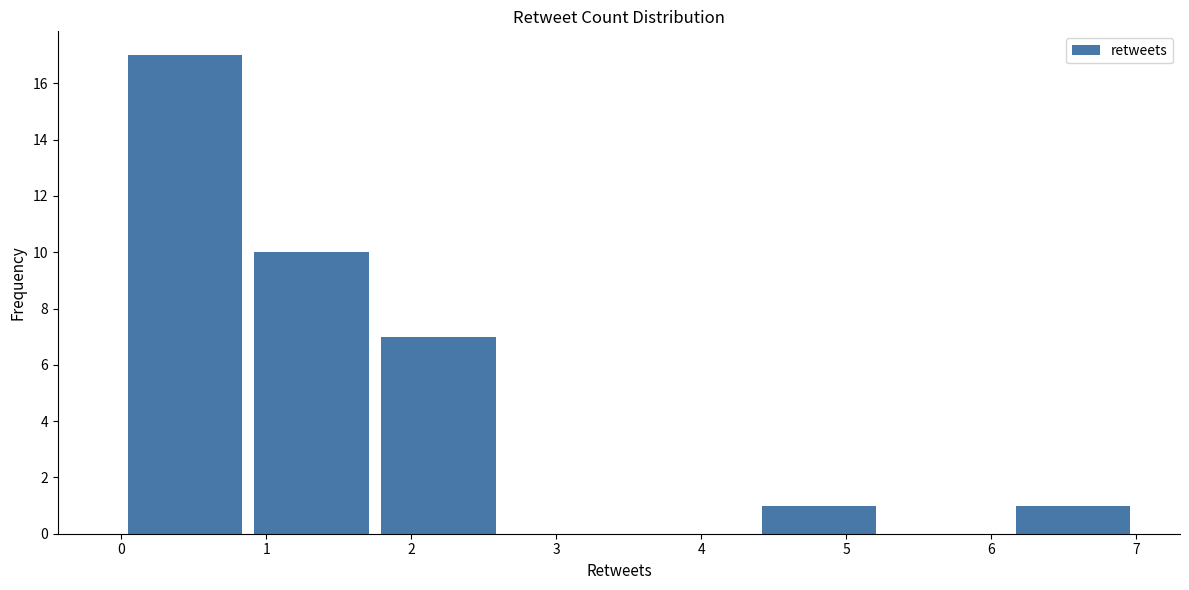

How tall is the bar that spans 0.9 to 1.8 on the x-axis? Neither the bar edges nor the heights are printed on the chart, so give them approximately, as read against the axes.

10